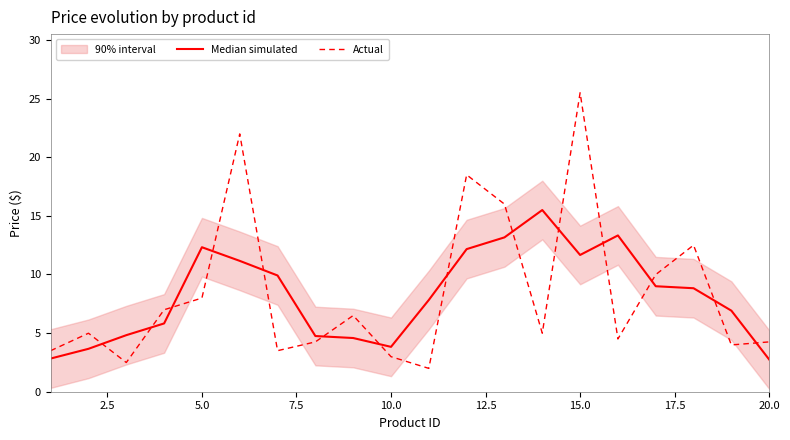

Reading left to right, extract all data points from this chart.

Median simulated: 2.8	3.7	4.8	5.8	12.3	11.2	9.9	4.8	4.6	3.8	7.8	12.2	13.2	15.5	11.7	13.3	9.0	8.8	6.9	2.7
Actual: 3.5	5.0	2.5	7.0	8.0	22.0	3.5	4.2	6.5	3.0	2.0	18.5	16.0	5.0	25.5	4.5	10.0	12.5	4.0	4.2